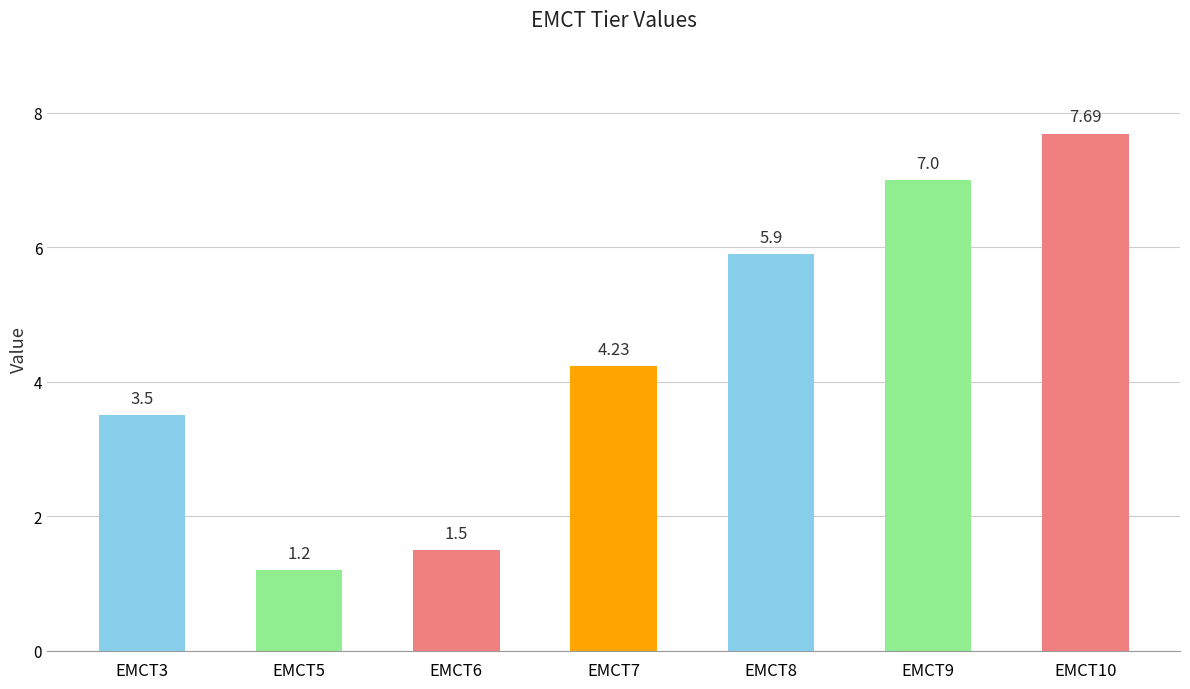

What is the change in value from EMCT5 to EMCT9?

+5.8